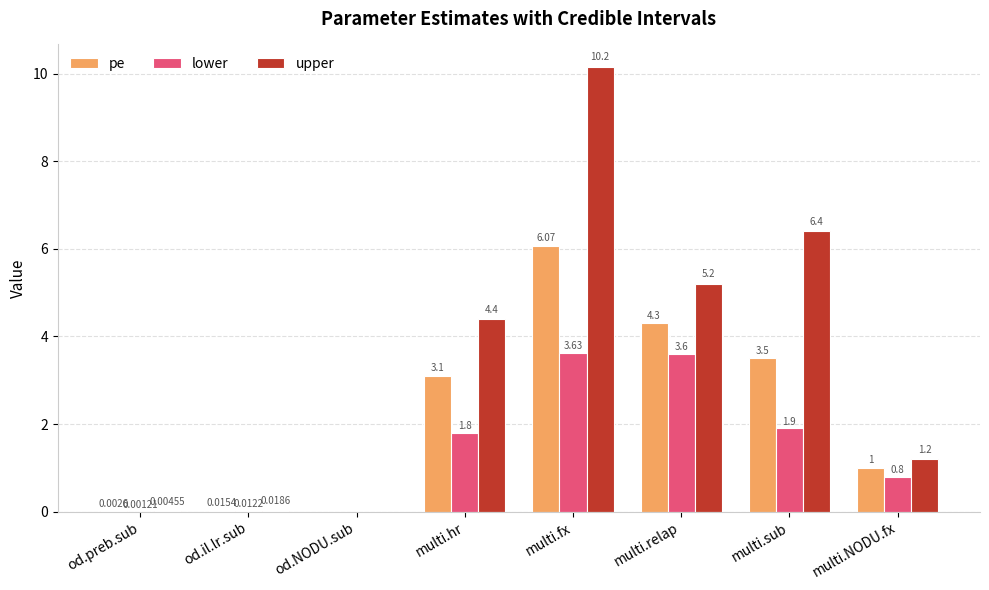

Which series has the widest spread of values?

upper